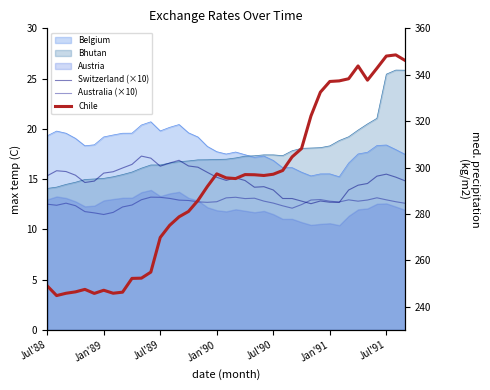

At how many categories does at least one series exceed 233?

39